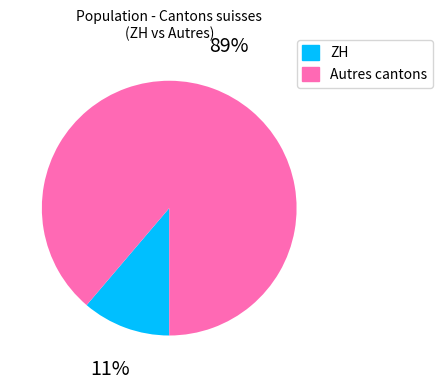

To the nearest percent, what is the difference between the ZH and Autres cantons slice percentages?

78%